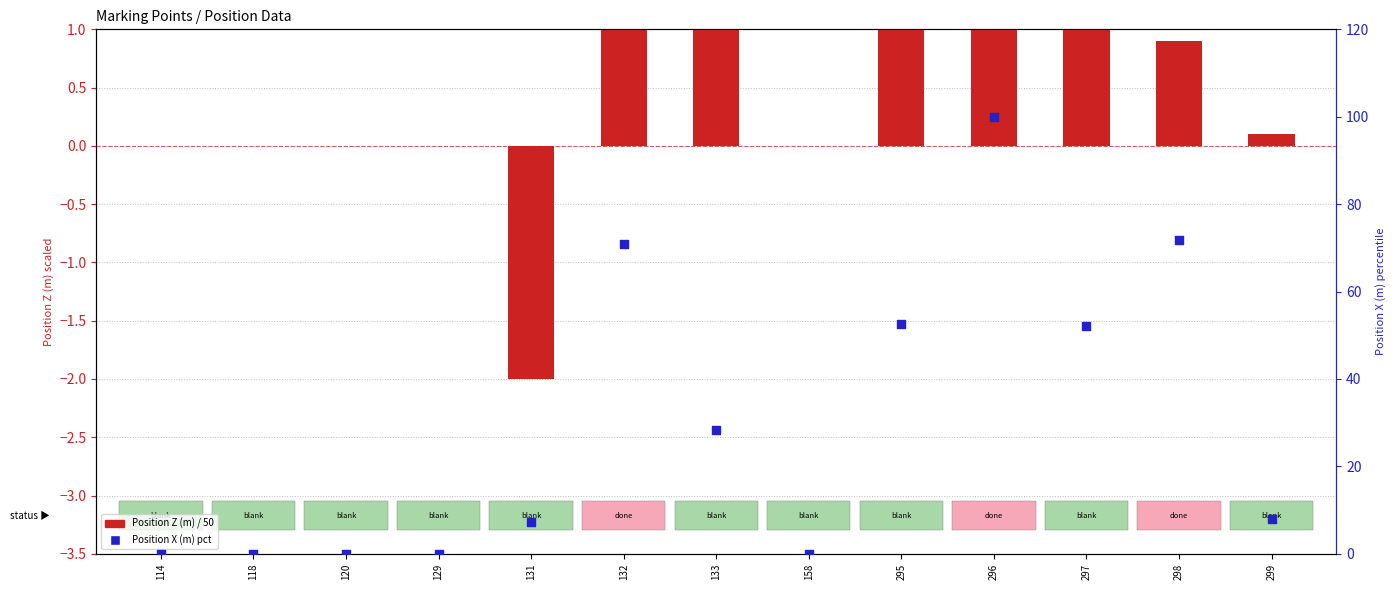

What is the total value across all series at 132?

72.0